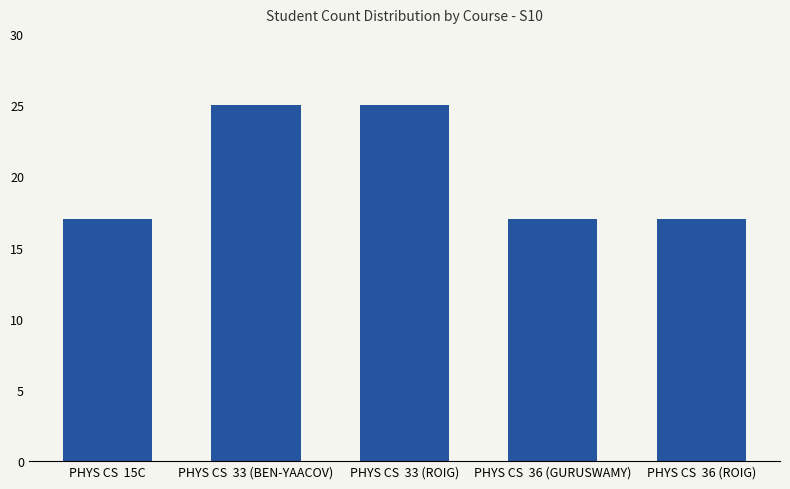

How many categories are shown in the chart?

5